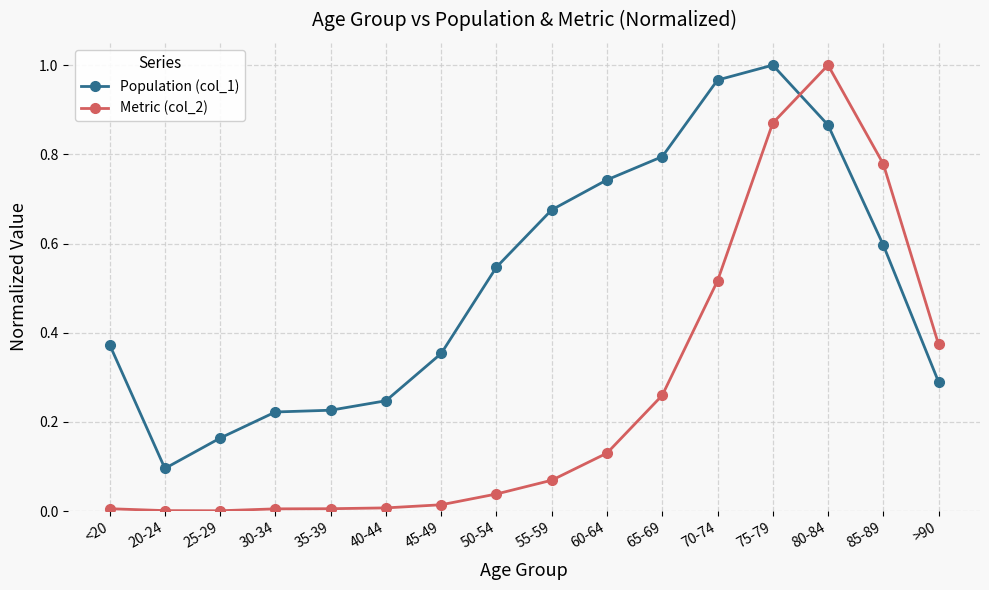

Which category has the lowest value in the Population (col_1) series?

20-24